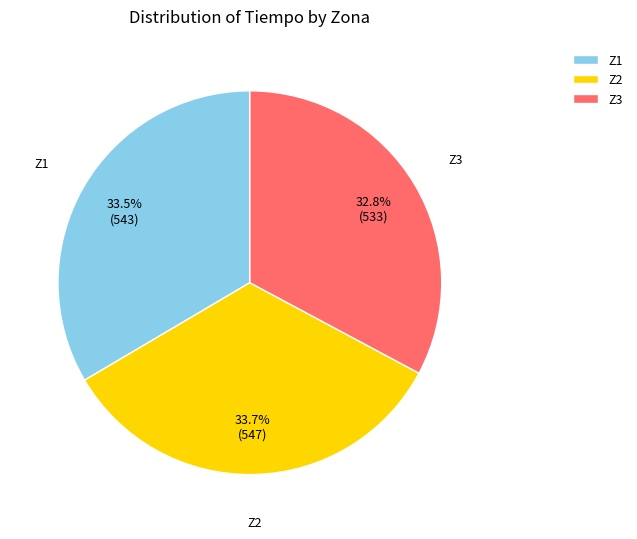

The Z1 slice represents 42% of the pie. True or false?

False